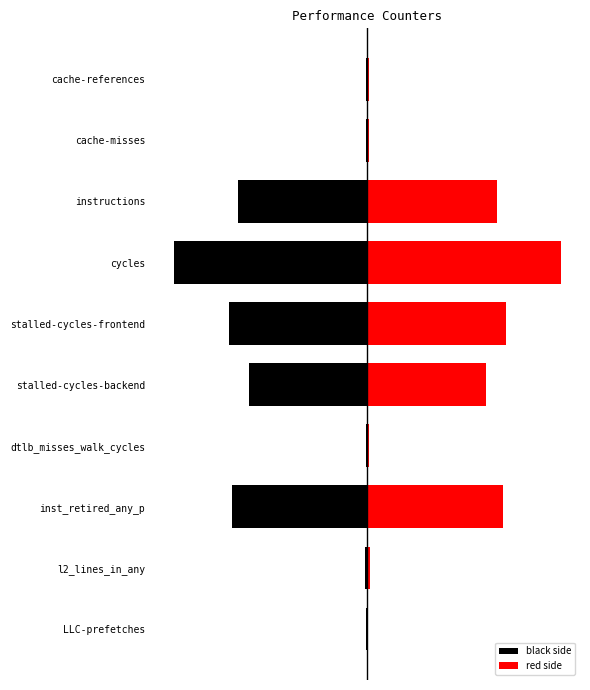

What is the difference between the highest and lowest values at stalled-cycles-backend?

1.2